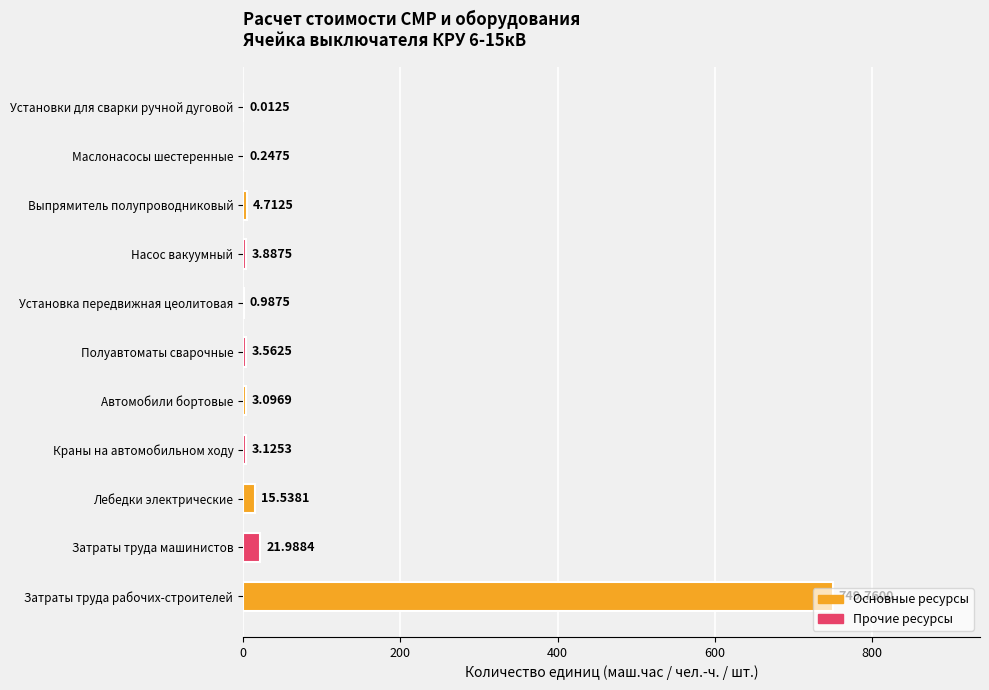

What is the sum of all values?

806.9